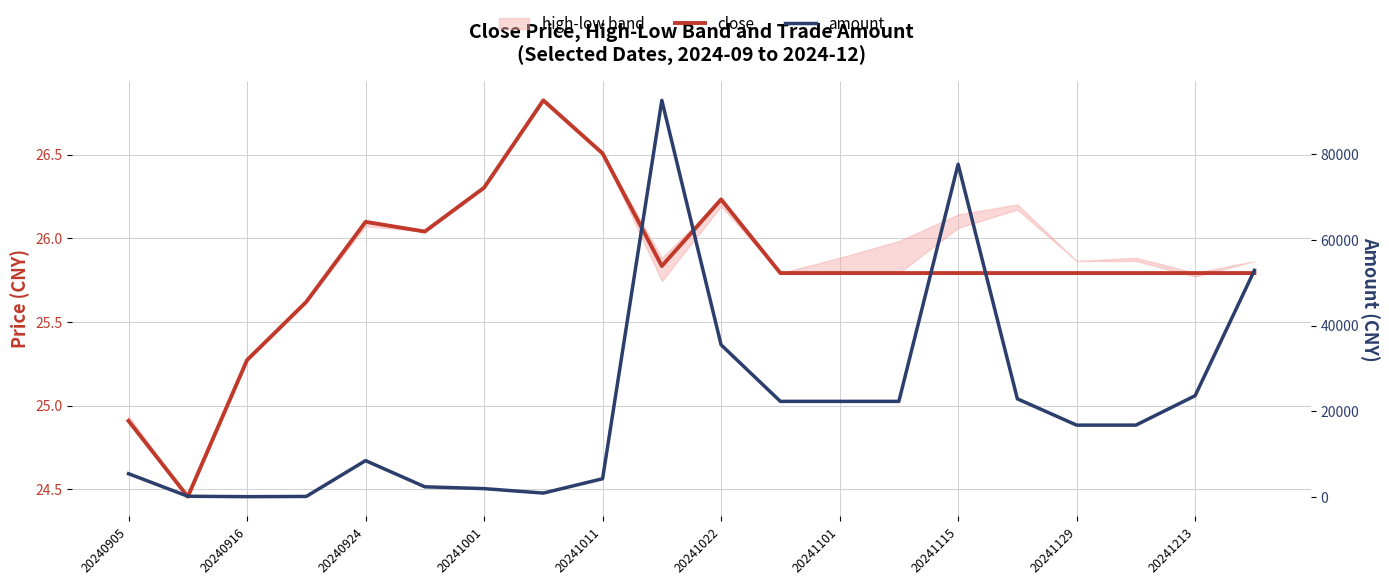

Rank the series by their maximum value, from lowest to highest.

close, amount